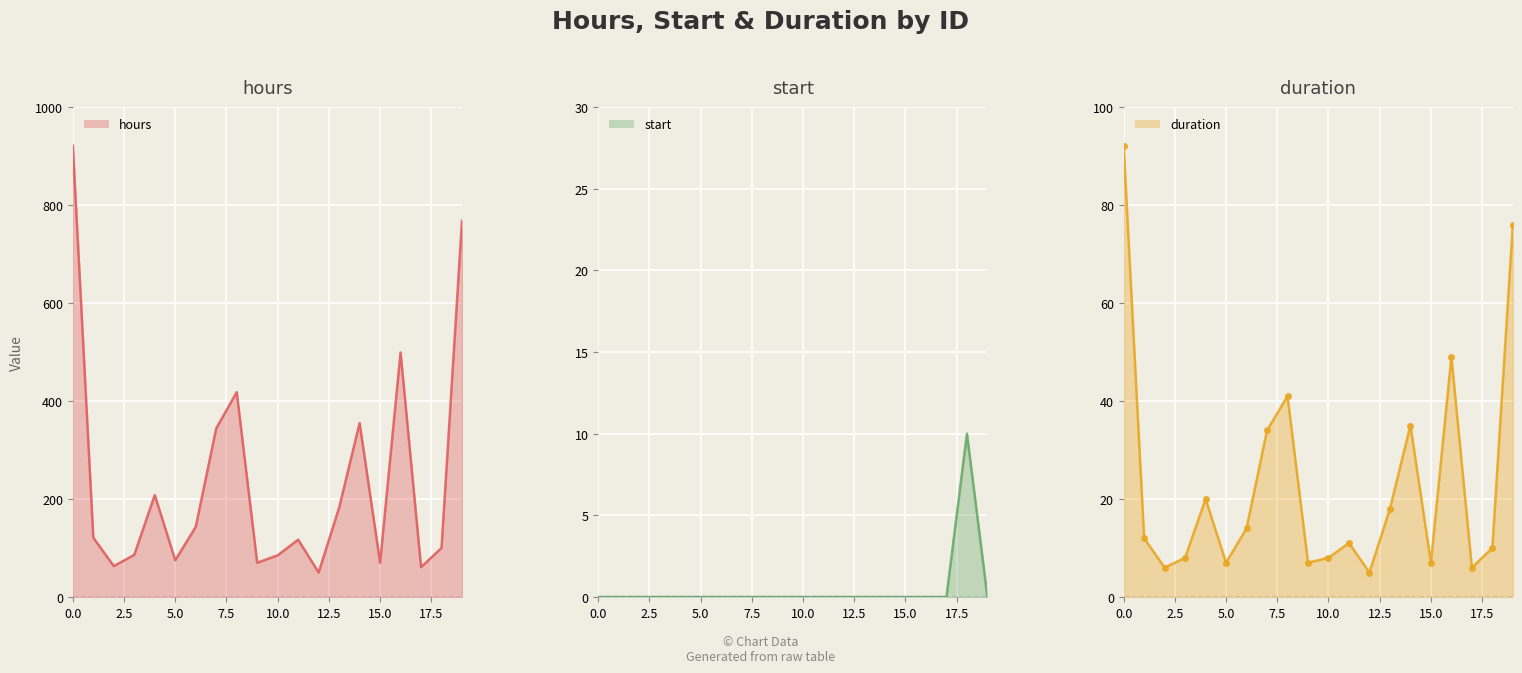

List the series in order of their peak value, lowest first.

start, duration, hours